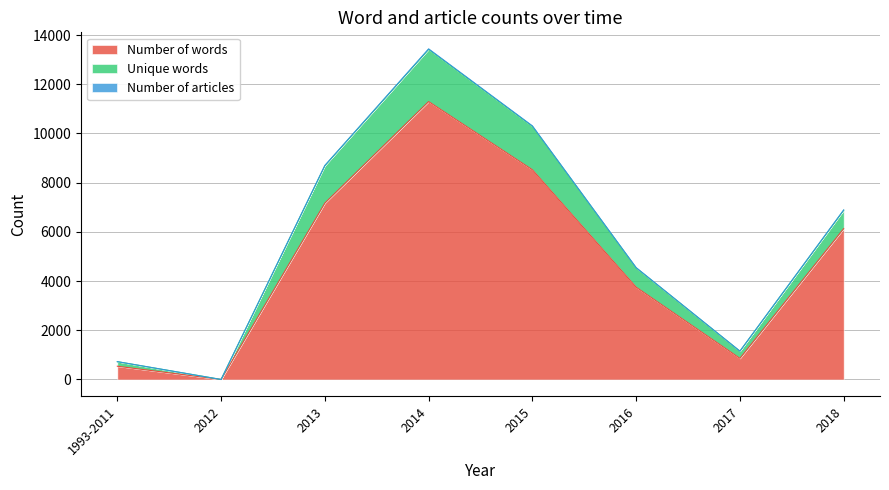

Rank the series at 2015 from highest to lowest value.

Number of words, Unique words, Number of articles